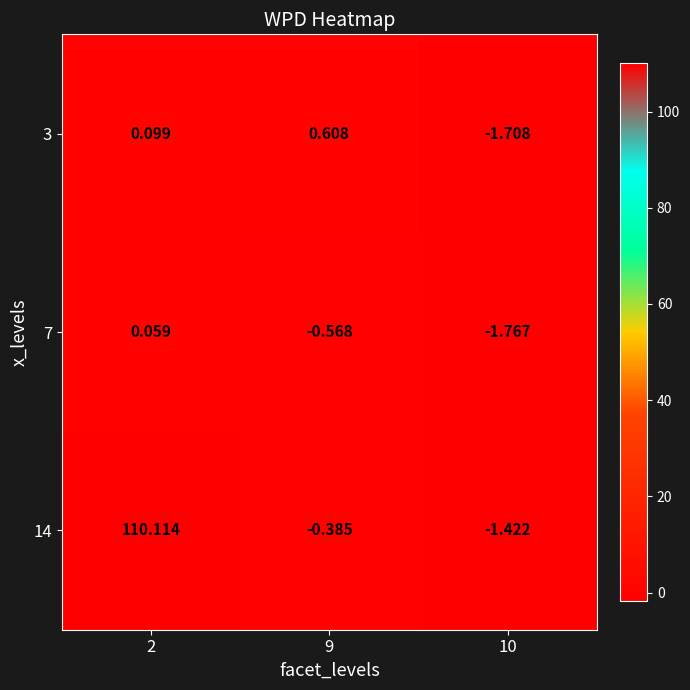

Is the value of 3 at 9 greater than the value of 14 at 10?

Yes